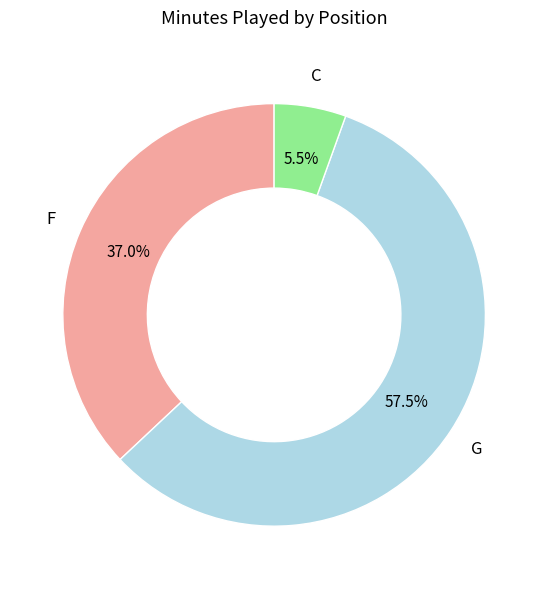

Is there a majority slice in this chart?

Yes